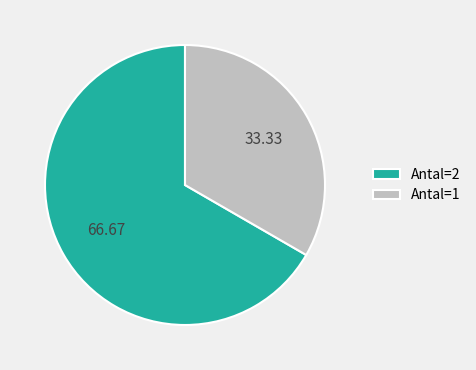

How many segments does this pie chart have?

2